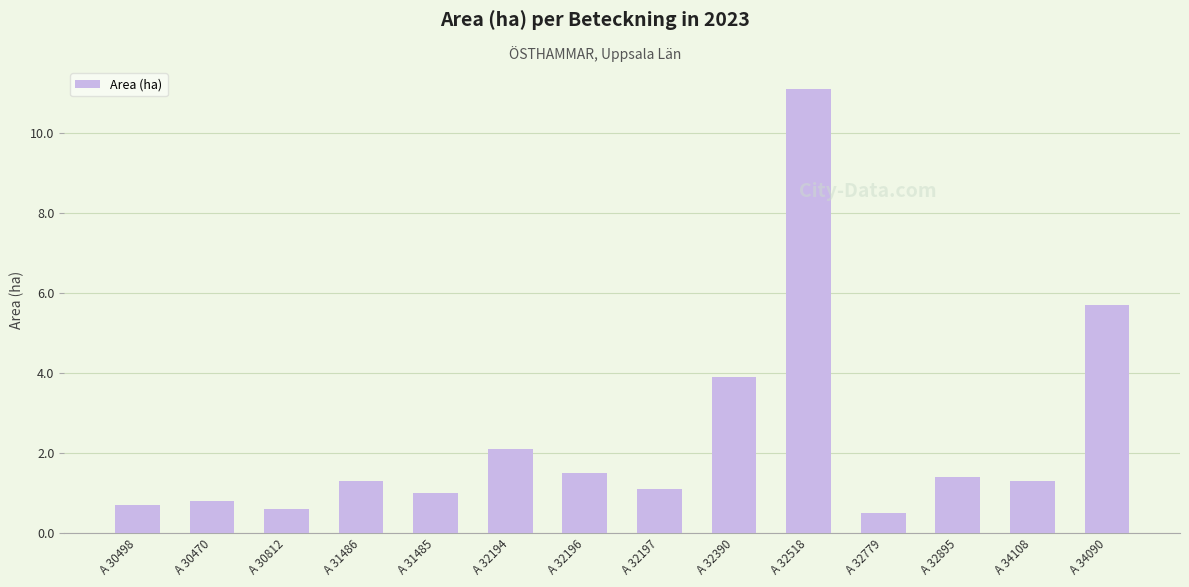

Is it true that the value at A 34108 is 1.3?

True